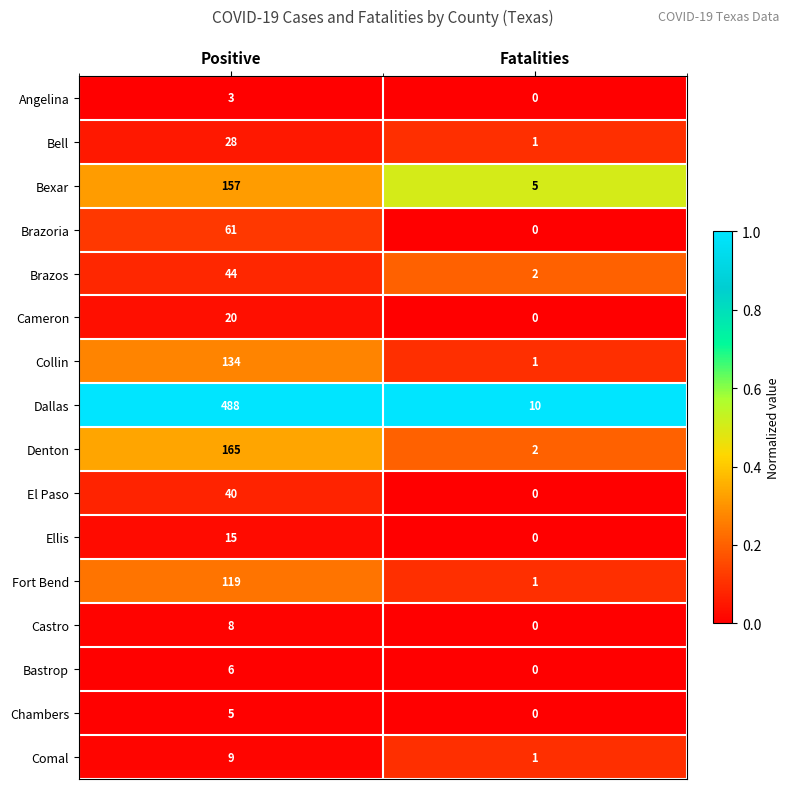

List the series in order of their peak value, highest first.

Dallas, Denton, Bexar, Collin, Fort Bend, Brazoria, Brazos, El Paso, Bell, Cameron, Ellis, Comal, Castro, Bastrop, Chambers, Angelina